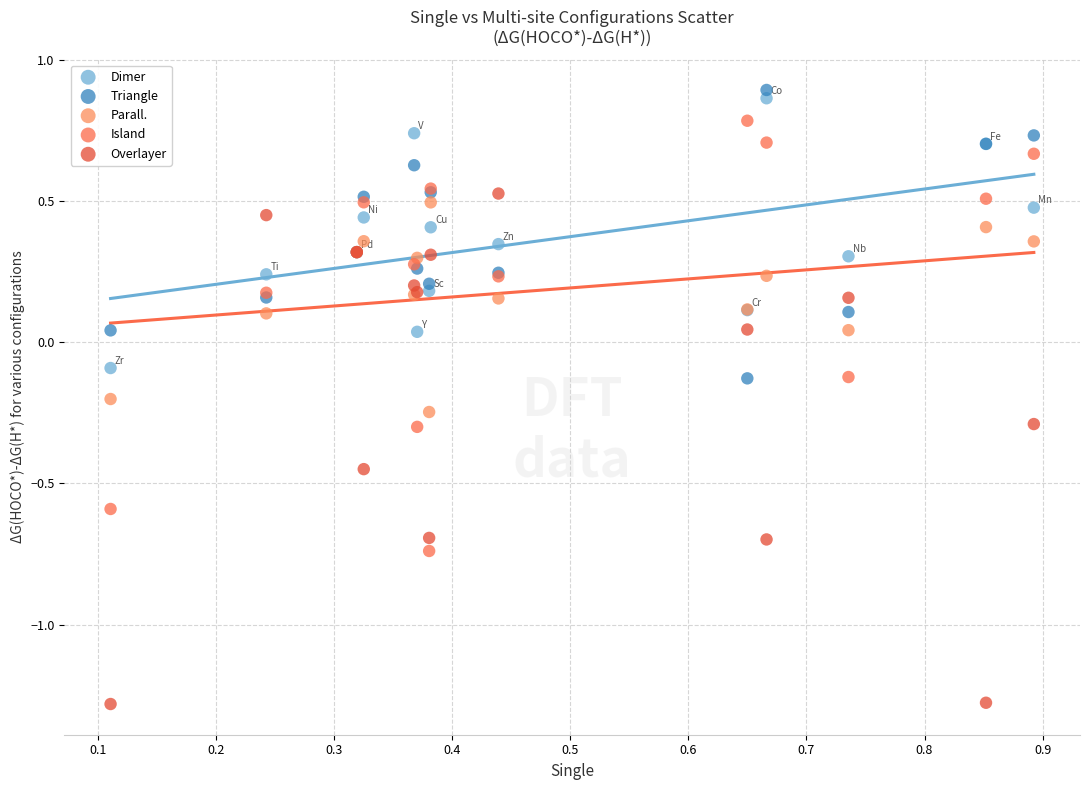

What is the X range (max minus min) for the scatter plot?

0.8